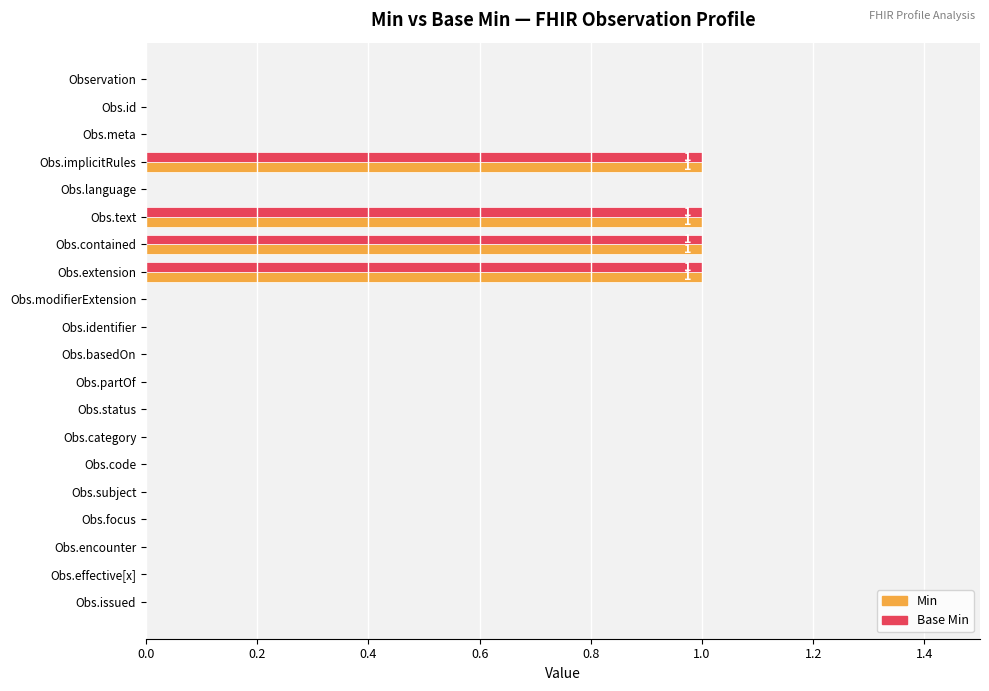

What is the sum of all Base Min values?

4